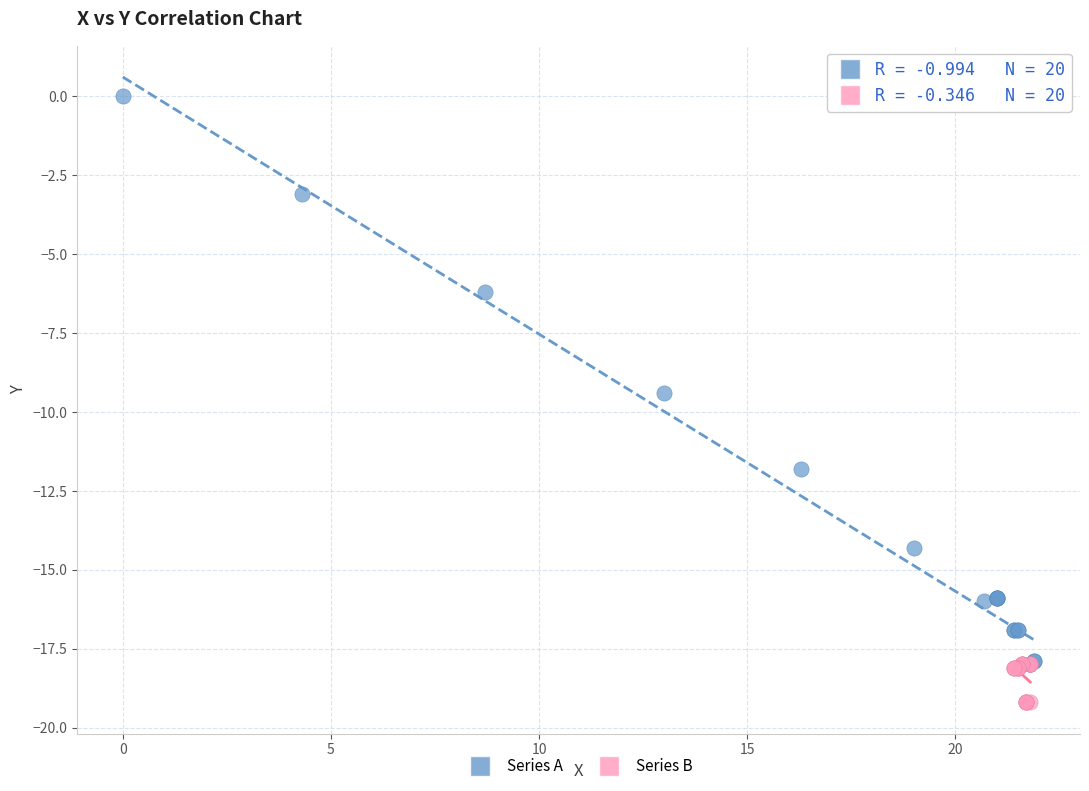

Which series reaches the maximum Y coordinate?

Series A